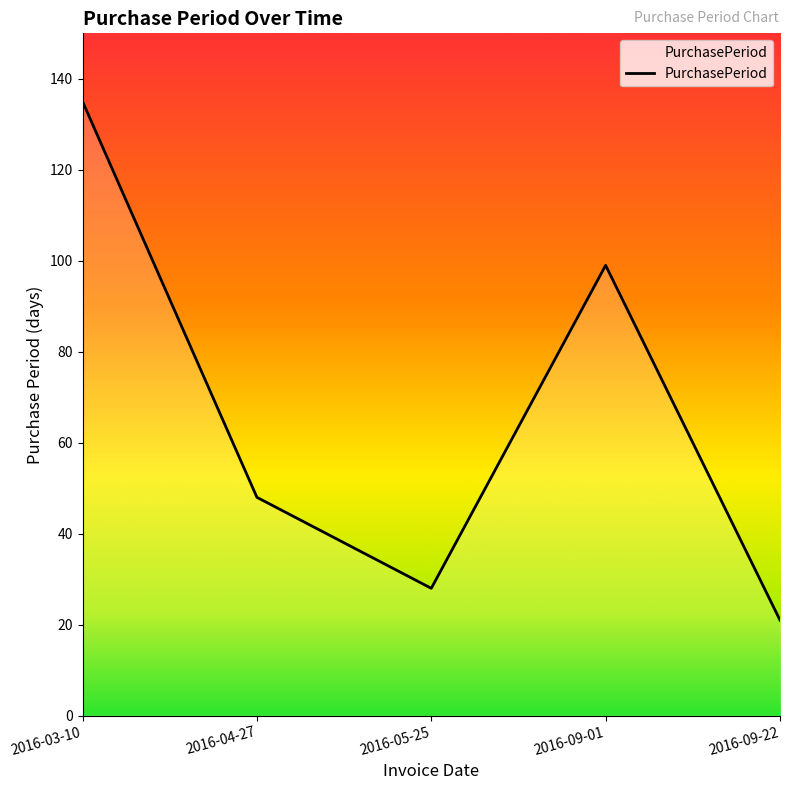

List the labels in order of value, smallest first.

2016-09-22, 2016-05-25, 2016-04-27, 2016-09-01, 2016-03-10